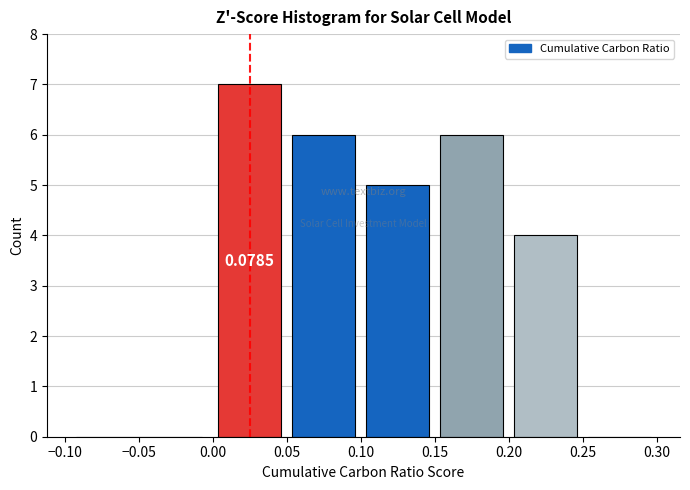

Over which range of the x-axis is the bar tallest?

0.00 to 0.05